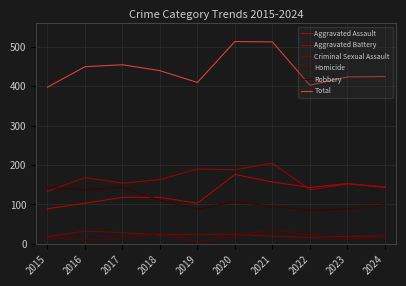

What is the difference between the second highest and minimum values in the Aggravated Battery series?

57